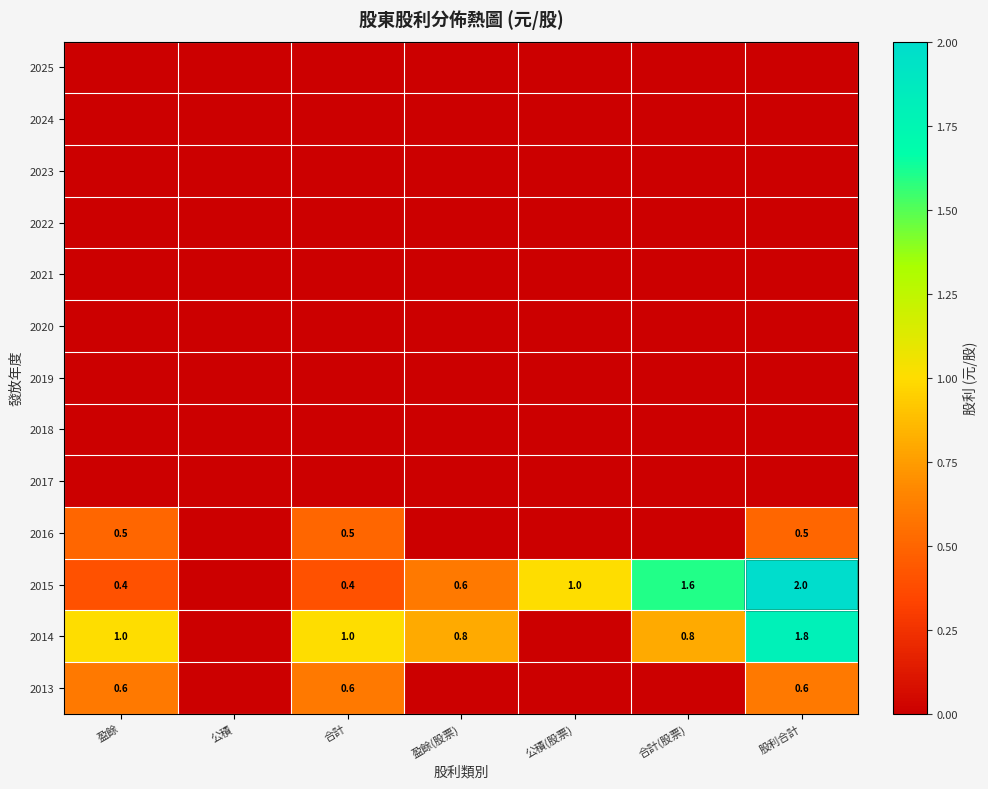

How many distinct data groups are displayed?

13